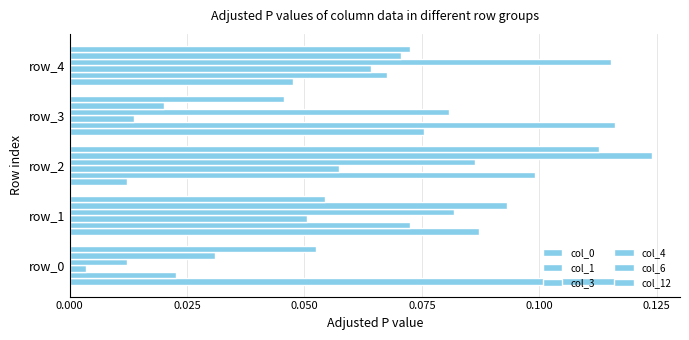

Count the number of categories in the chart.

5